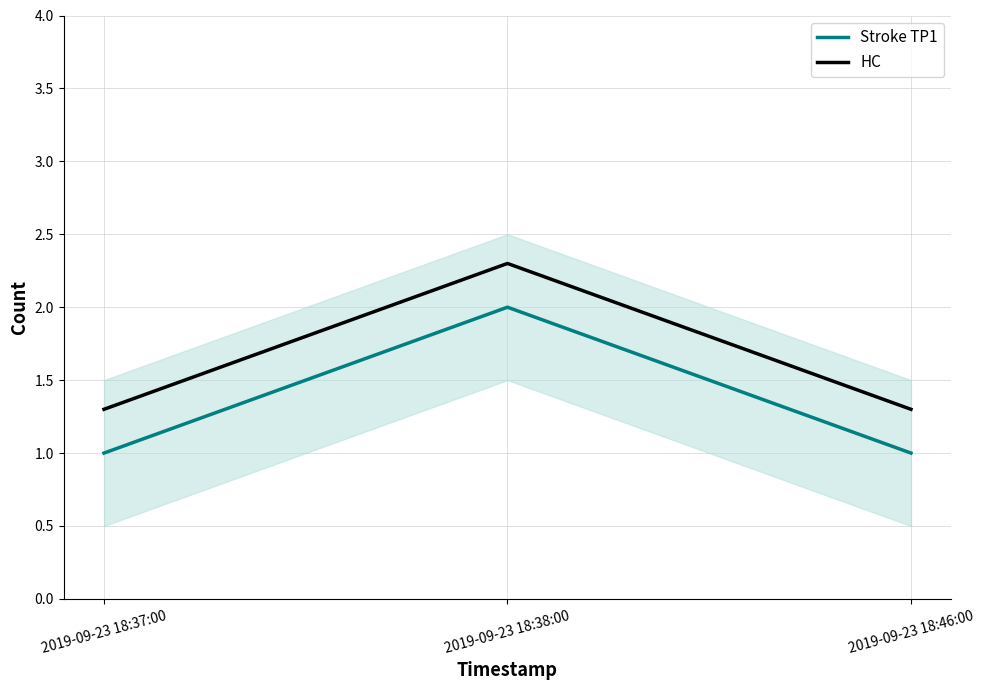

The value of Stroke TP1 at 2019-09-23 18:38:00 is 1.2. True or false?

False